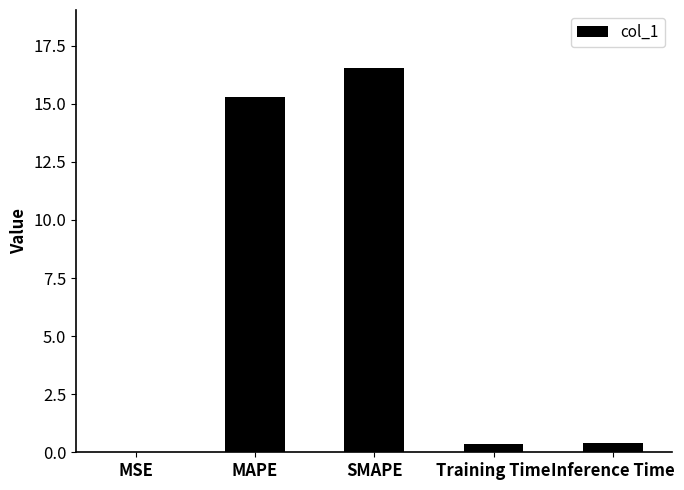

Which category has the highest value across all series?

SMAPE